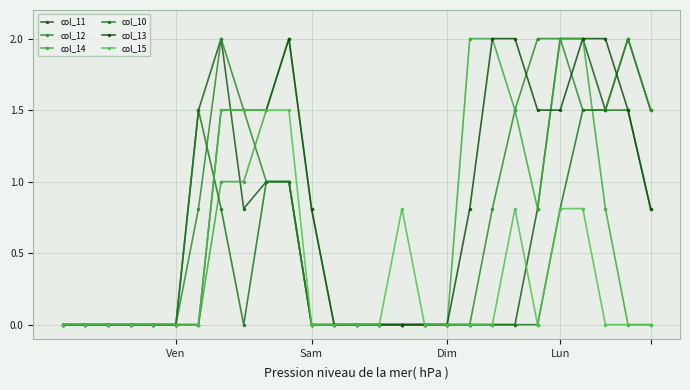

Reading left to right, transcribe all the data shown in this chart.

col_11: 0.0	0.0	0.0	0.0	0.0	0.0	1.5	2.0	0.8	1.0	1.0	0.0	0.0	0.0	0.0	0.0	0.0	0.0	0.0	0.0	0.0	0.8	2.0	2.0	1.5	2.0	1.5
col_12: 0.0	0.0	0.0	0.0	0.0	0.0	0.8	2.0	1.5	1.0	1.0	0.0	0.0	0.0	0.0	0.0	0.0	0.0	0.0	0.8	1.5	2.0	2.0	1.5	1.5	2.0	1.5
col_14: 0.0	0.0	0.0	0.0	0.0	0.0	0.0	1.0	1.0	1.5	2.0	0.8	0.0	0.0	0.0	0.0	0.0	0.0	2.0	2.0	1.5	0.8	2.0	2.0	0.8	0.0	0.0
col_10: 0.0	0.0	0.0	0.0	0.0	0.0	1.5	0.8	0.0	1.0	1.0	0.0	0.0	0.0	0.0	0.0	0.0	0.0	0.0	0.0	0.0	0.0	0.8	1.5	1.5	1.5	0.8
col_13: 0.0	0.0	0.0	0.0	0.0	0.0	0.0	1.5	1.5	1.5	2.0	0.8	0.0	0.0	0.0	0.0	0.0	0.0	0.8	2.0	2.0	1.5	1.5	2.0	2.0	1.5	0.8
col_15: 0.0	0.0	0.0	0.0	0.0	0.0	0.0	1.5	1.5	1.5	1.5	0.0	0.0	0.0	0.0	0.8	0.0	0.0	0.0	0.0	0.8	0.0	0.8	0.8	0.0	0.0	0.0